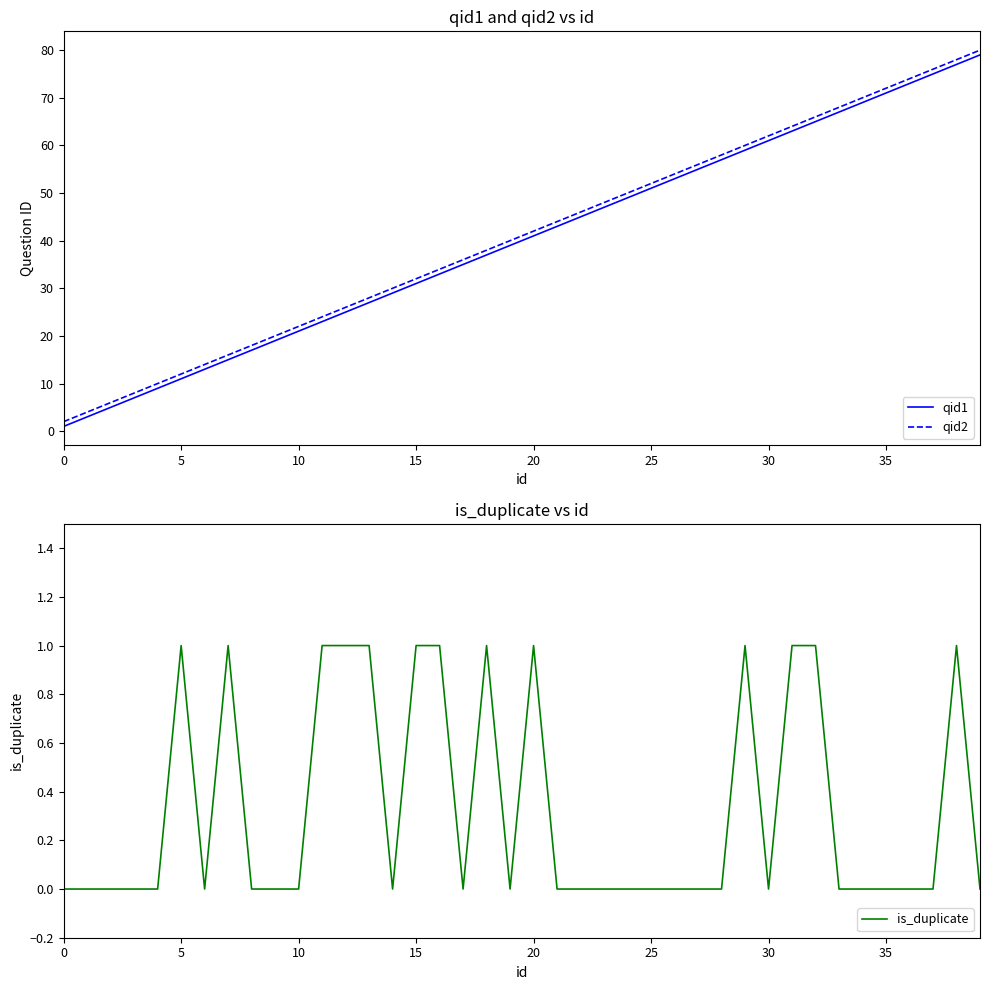

True or false: qid1 and qid2 cross at least once.

False